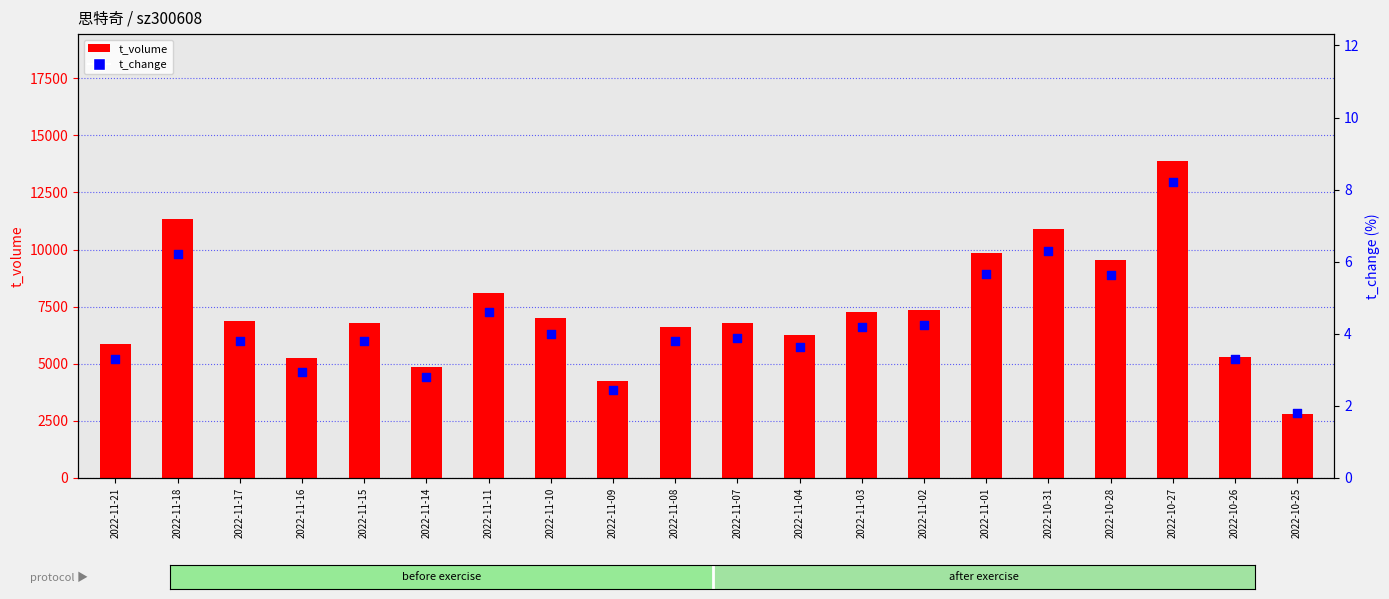

At how many categories does at least one series exceed 8112?

5